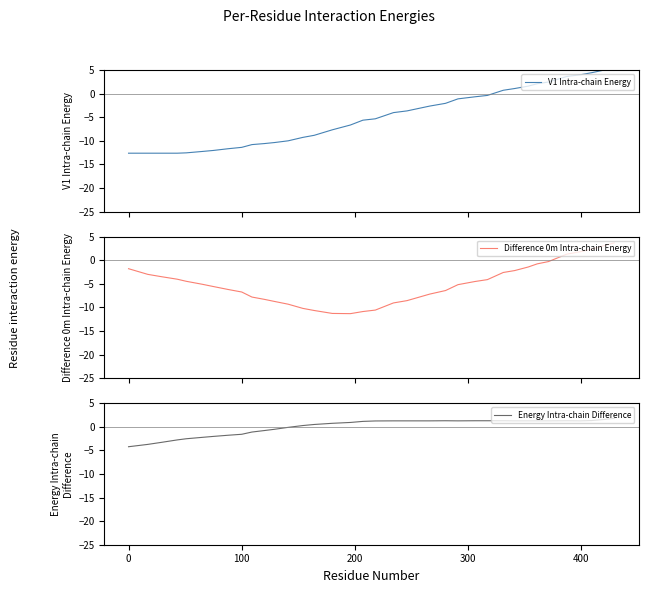

What is the maximum value for Energy Intra-chain Difference?

1.8